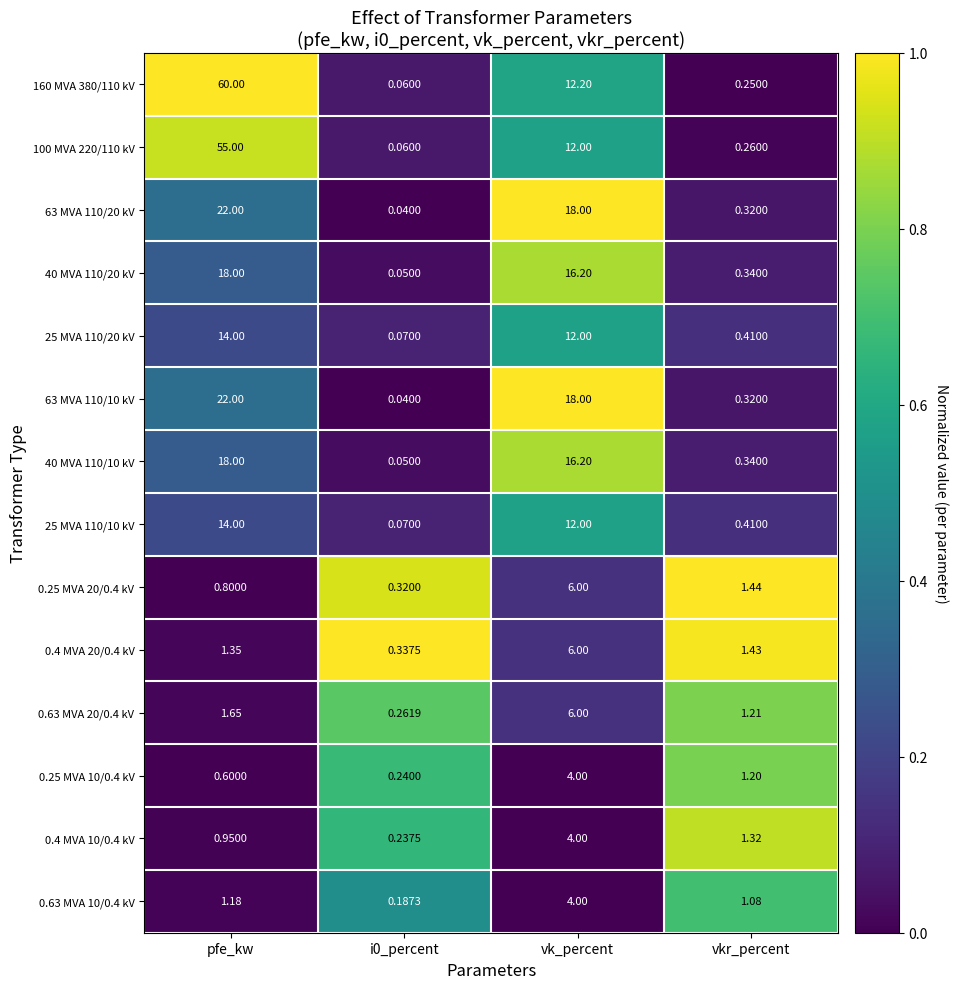

At how many categories does at least one series exceed 0?

4